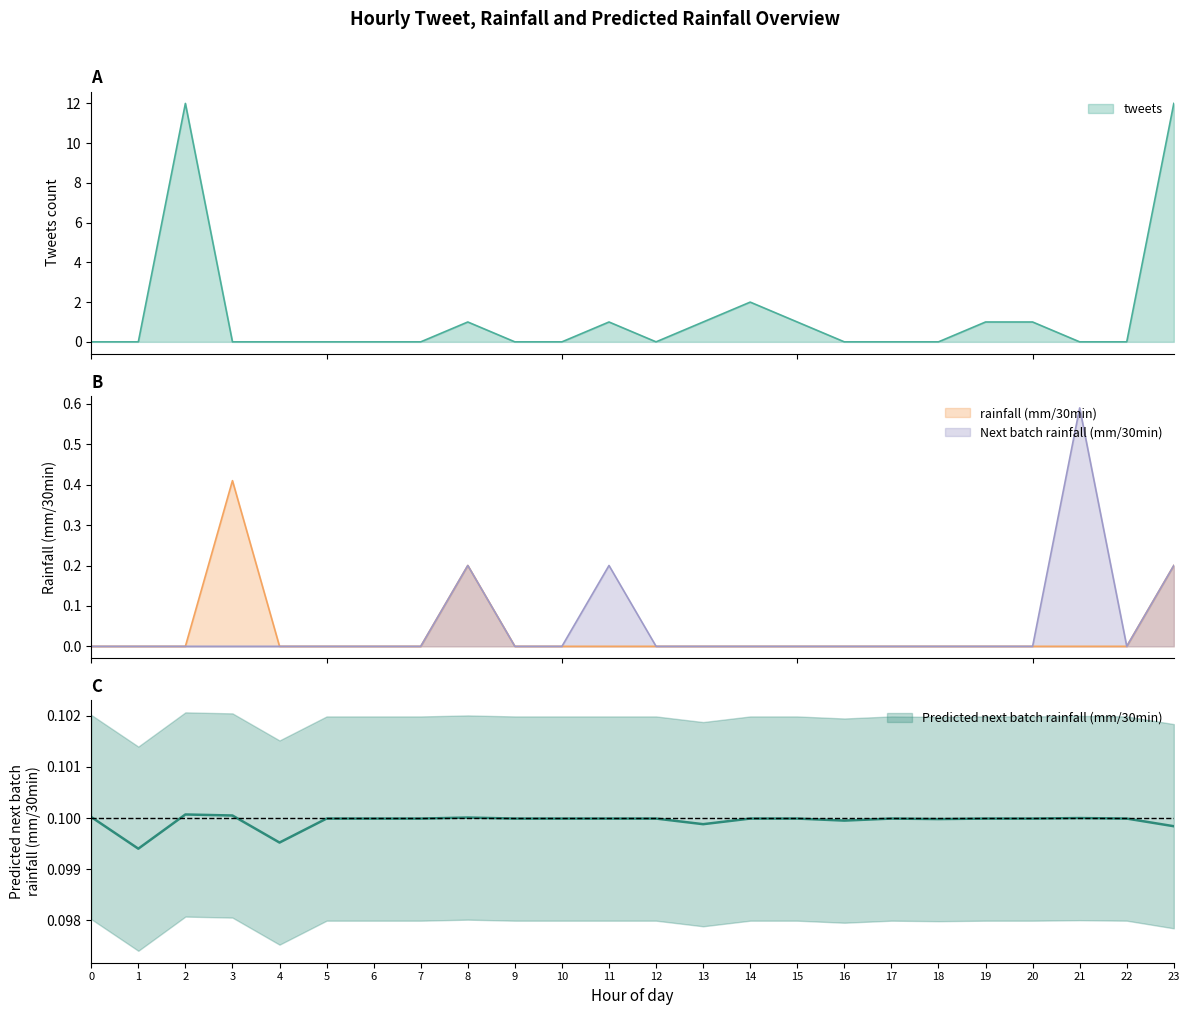

Is it true that Next batch rainfall (mm/30min) equals 0.0 at 12?

True